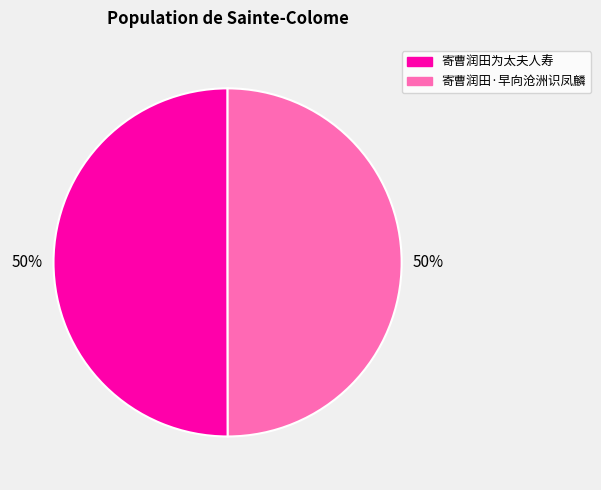

What percentage is the 寄曹润田·早向沧洲识凤麟 slice, to the nearest percent?

50%